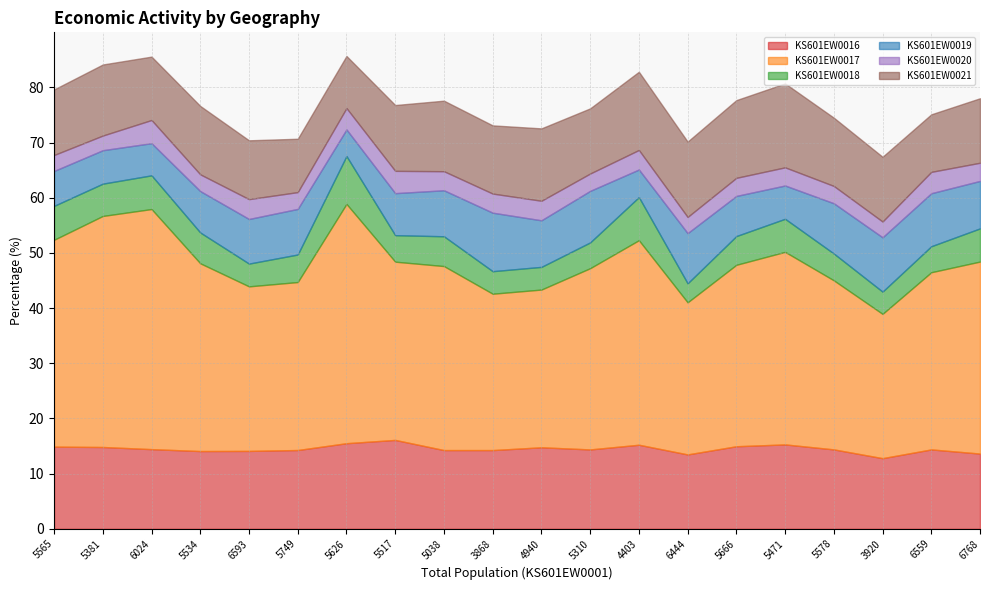

Reading left to right, what are all the values shown in this chart?

KS601EW0016: 14.9	14.8	14.4	14.1	14.1	14.3	15.5	16.1	14.3	14.3	14.8	14.4	15.2	13.5	15.0	15.3	14.4	12.8	14.4	13.6
KS601EW0017: 37.5	41.9	43.5	34.0	29.8	30.4	43.4	32.3	33.3	28.3	28.6	32.8	37.1	27.6	32.9	34.9	30.6	26.1	32.1	34.8
KS601EW0018: 6.1	5.9	6.1	5.6	4.1	5.0	8.7	4.8	5.4	4.1	4.1	4.7	7.8	3.4	5.2	6.0	4.9	4.0	4.7	6.0
KS601EW0019: 6.3	6.1	5.8	7.5	8.1	8.3	4.8	7.6	8.3	10.6	8.4	9.3	5.0	9.1	7.3	6.0	9.1	9.8	9.6	8.6
KS601EW0020: 2.9	2.7	4.2	3.0	3.6	3.0	3.9	4.0	3.5	3.5	3.5	3.1	3.5	2.9	3.3	3.3	3.1	2.9	3.9	3.3
KS601EW0021: 11.9	12.9	11.5	12.4	10.7	9.7	9.4	11.9	12.8	12.4	13.1	11.8	14.2	13.7	14.1	15.2	12.4	11.7	10.4	11.7